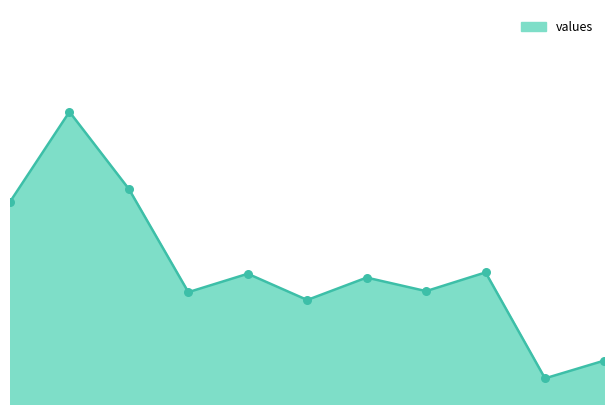

Is this an area chart (filled region under the line)?

Yes